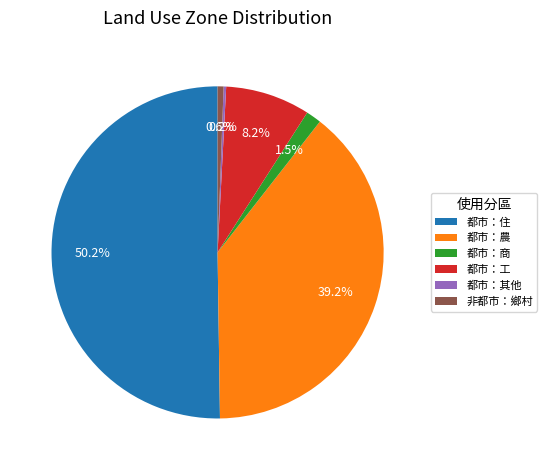

Which category accounts for the majority?

都市：住